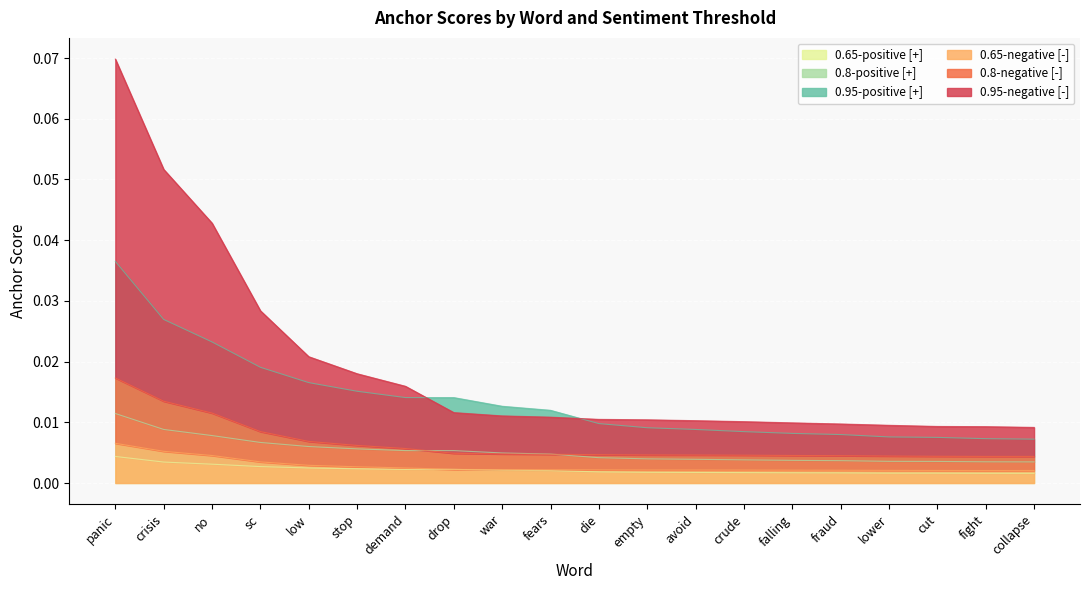

Reading right to left, list all the values displayed in this chart.

0.95-positive: collapse=0.0	fight=0.0	cut=0.0	lower=0.0	fraud=0.0	falling=0.0	crude=0.0	avoid=0.0	empty=0.0	die=0.0	fears=0.0	war=0.0	drop=0.0	demand=0.0	stop=0.0	low=0.0	sc=0.0	no=0.0	crisis=0.0	panic=0.0
0.8-positive: collapse=0.0	fight=0.0	cut=0.0	lower=0.0	fraud=0.0	falling=0.0	crude=0.0	avoid=0.0	empty=0.0	die=0.0	fears=0.0	war=0.0	drop=0.0	demand=0.0	stop=0.0	low=0.0	sc=0.0	no=0.0	crisis=0.0	panic=0.0
0.65-positive: collapse=0.0	fight=0.0	cut=0.0	lower=0.0	fraud=0.0	falling=0.0	crude=0.0	avoid=0.0	empty=0.0	die=0.0	fears=0.0	war=0.0	drop=0.0	demand=0.0	stop=0.0	low=0.0	sc=0.0	no=0.0	crisis=0.0	panic=0.0
0.95-negative: collapse=0.0	fight=0.0	cut=0.0	lower=0.0	fraud=0.0	falling=0.0	crude=0.0	avoid=0.0	empty=0.0	die=0.0	fears=0.0	war=0.0	drop=0.0	demand=0.0	stop=0.0	low=0.0	sc=0.0	no=0.0	crisis=0.1	panic=0.1
0.8-negative: collapse=0.0	fight=0.0	cut=0.0	lower=0.0	fraud=0.0	falling=0.0	crude=0.0	avoid=0.0	empty=0.0	die=0.0	fears=0.0	war=0.0	drop=0.0	demand=0.0	stop=0.0	low=0.0	sc=0.0	no=0.0	crisis=0.0	panic=0.0
0.65-negative: collapse=0.0	fight=0.0	cut=0.0	lower=0.0	fraud=0.0	falling=0.0	crude=0.0	avoid=0.0	empty=0.0	die=0.0	fears=0.0	war=0.0	drop=0.0	demand=0.0	stop=0.0	low=0.0	sc=0.0	no=0.0	crisis=0.0	panic=0.0